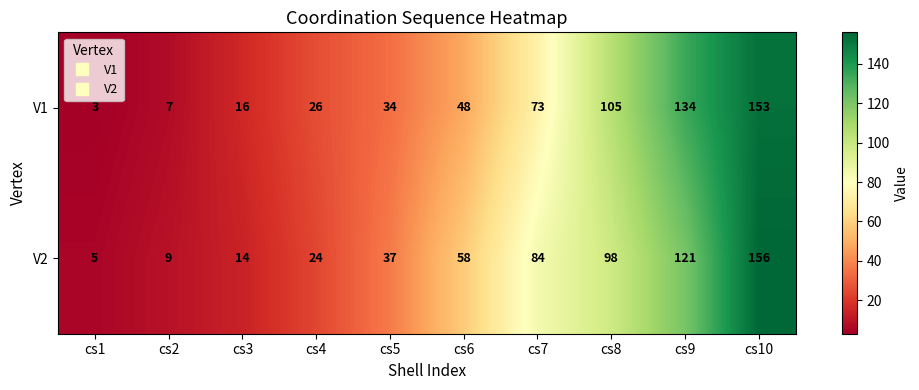

How many data points does each series have?

10